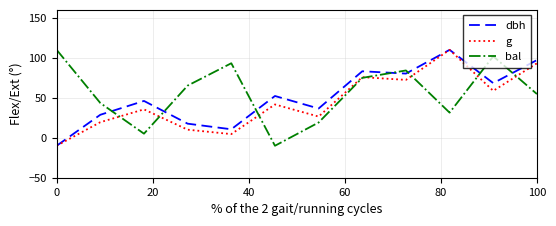

Which series has the largest total across all categories?

bal